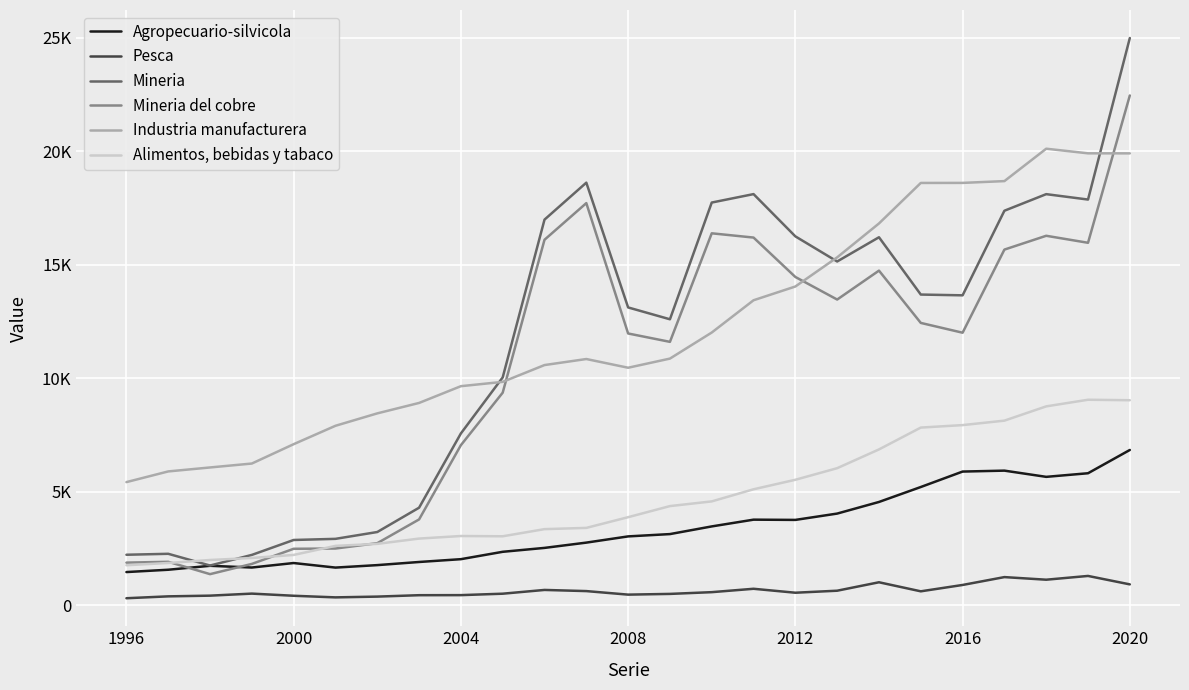

True or false: Mineria and Mineria del cobre cross at least once.

False